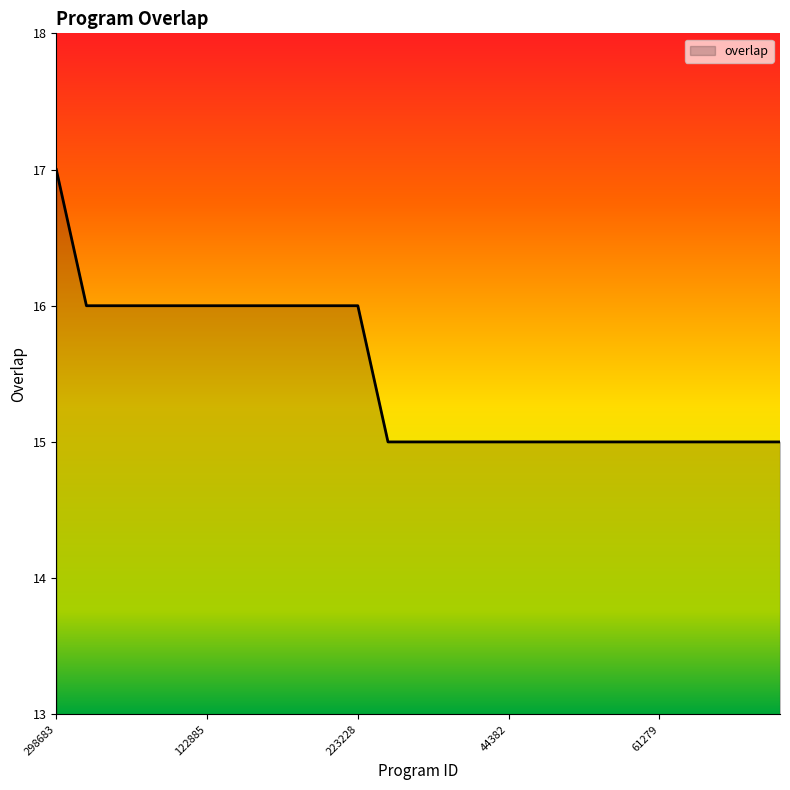

What is the minimum value shown in the chart?

15